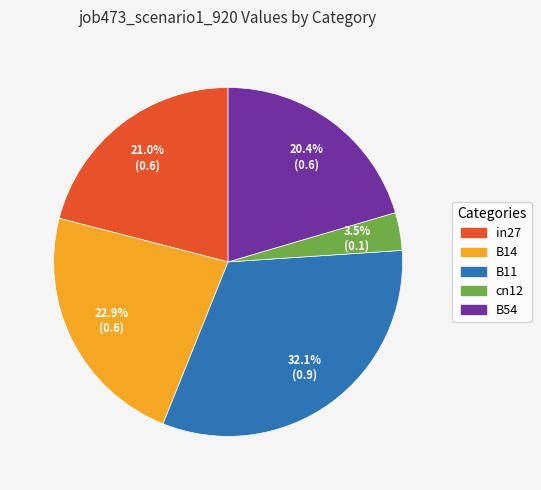

To the nearest percent, what is the average slice percentage?

20%